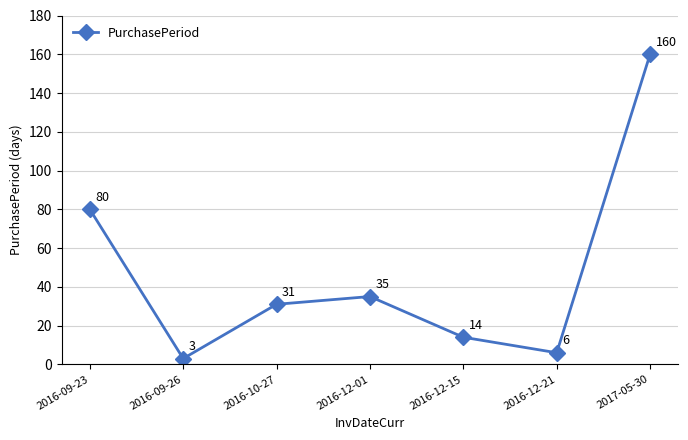

Which category has the lowest value across all series?

2016-09-26